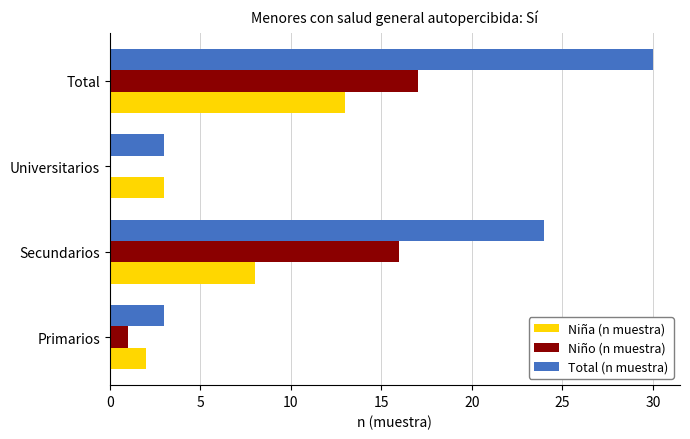

The Total (n muestra) series shows 5 at Universitarios. True or false?

False